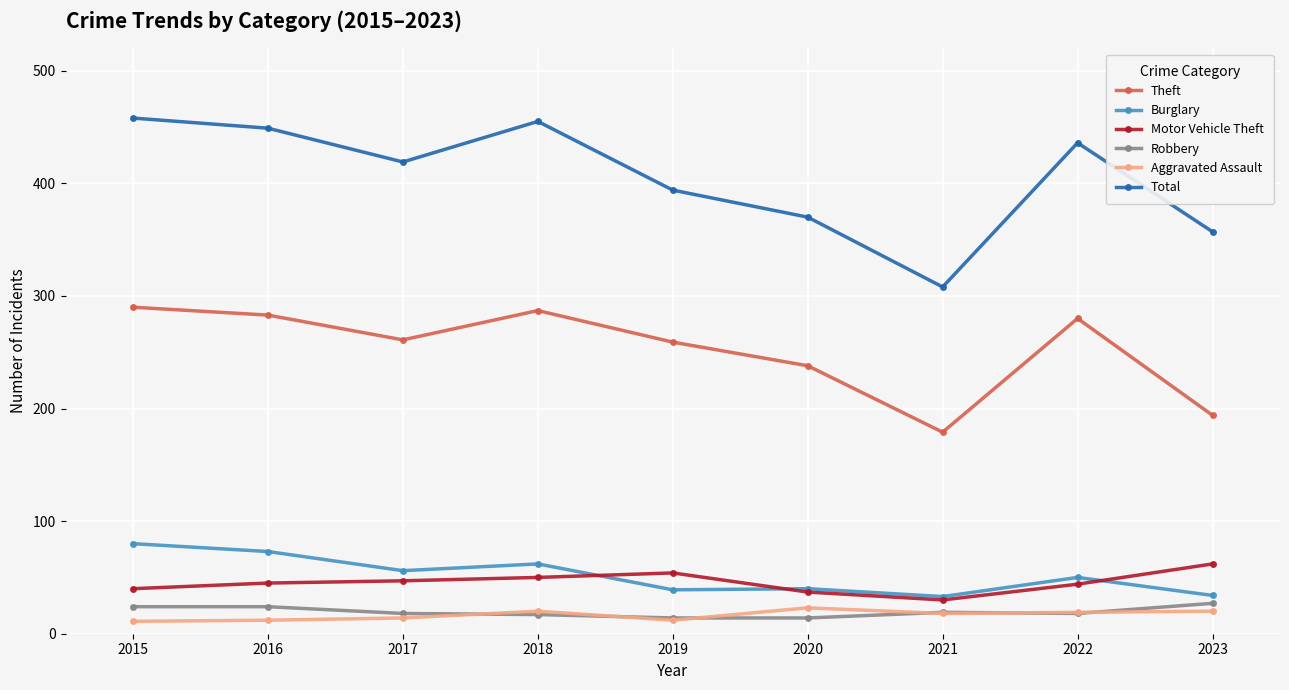

What is the total value across all series at 2016?

886